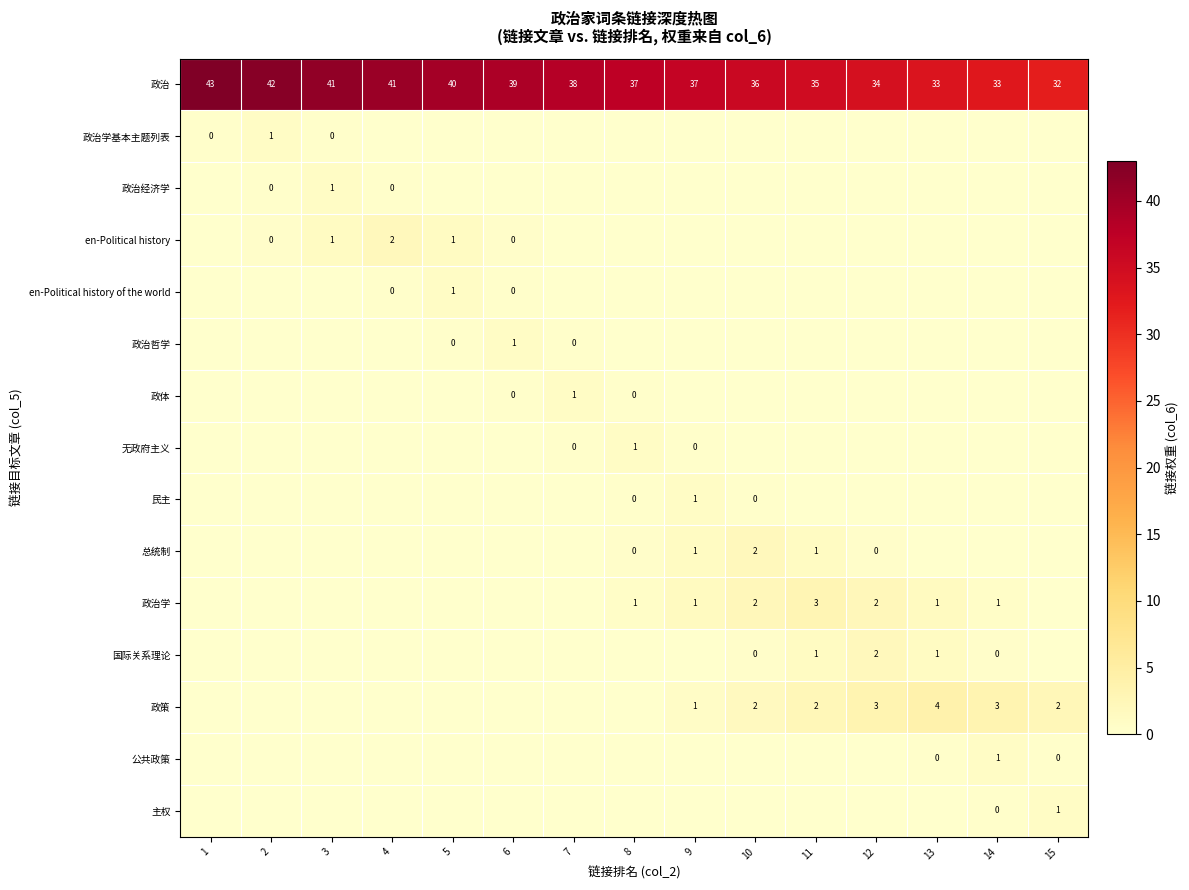

True or false: 政治 has a value of 63 at 11.

False